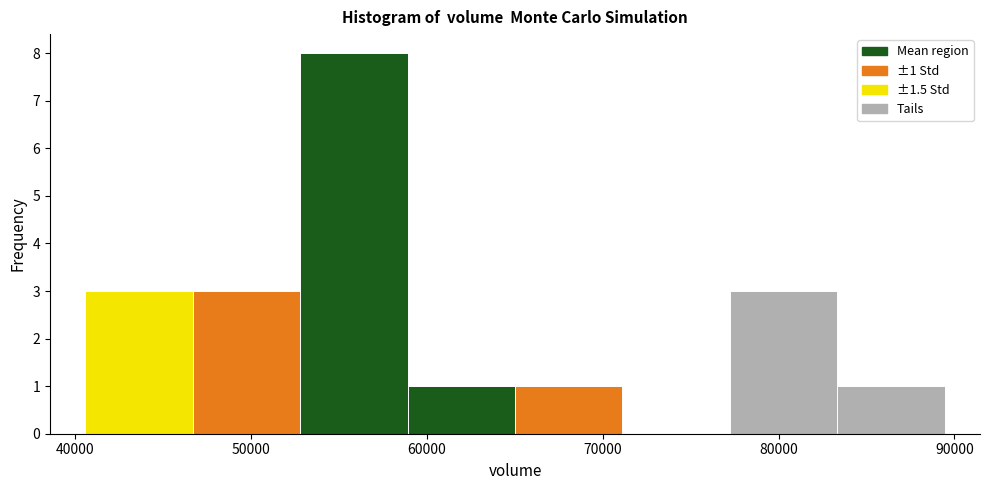

Over which range of the x-axis is the bar tallest?

53000 to 59000